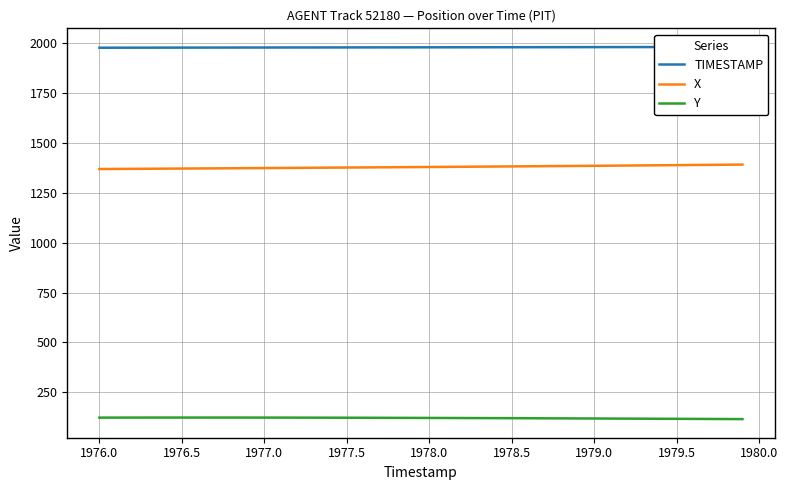

True or false: Y and X cross at least once.

False